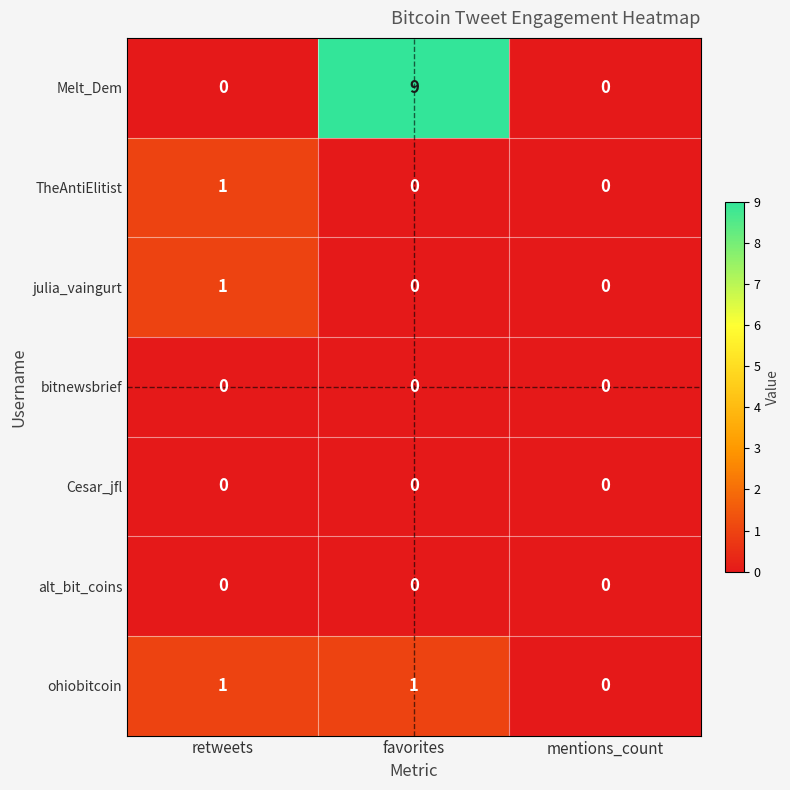

The value of TheAntiElitist at retweets is 1. True or false?

True